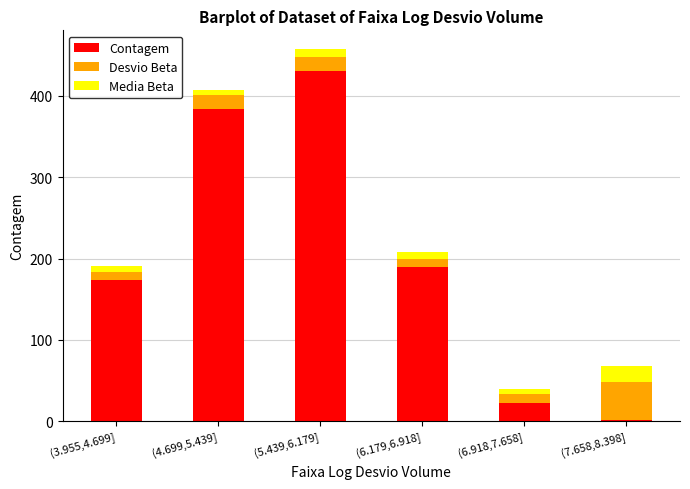

Reading left to right, what are the values for Contagem?

174.0	384.0	431.0	190.0	22.0	2.0